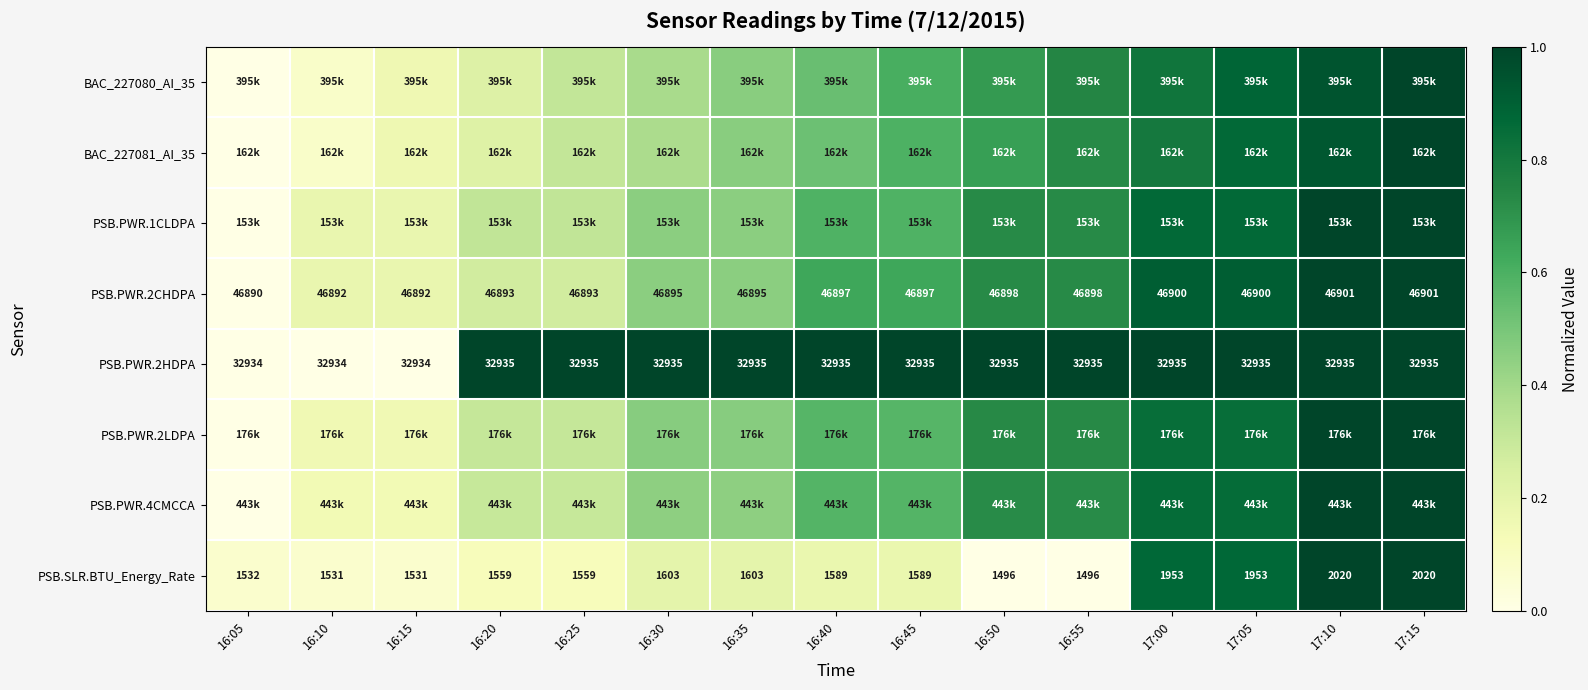

Is the value of PSB.PWR.2HDPA at 17:00 greater than the value of PSB.SLR.BTU_Energy_Rate at 17:15?

Yes